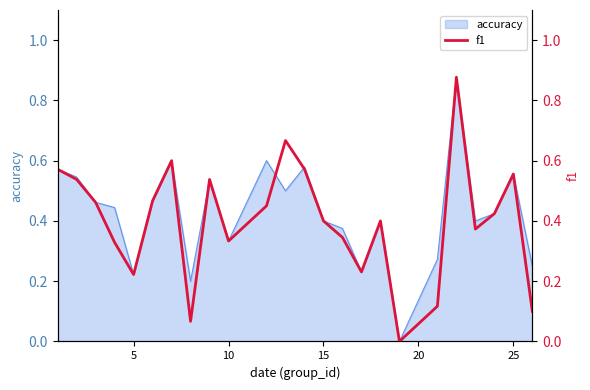

What is the greatest value displayed?

0.9